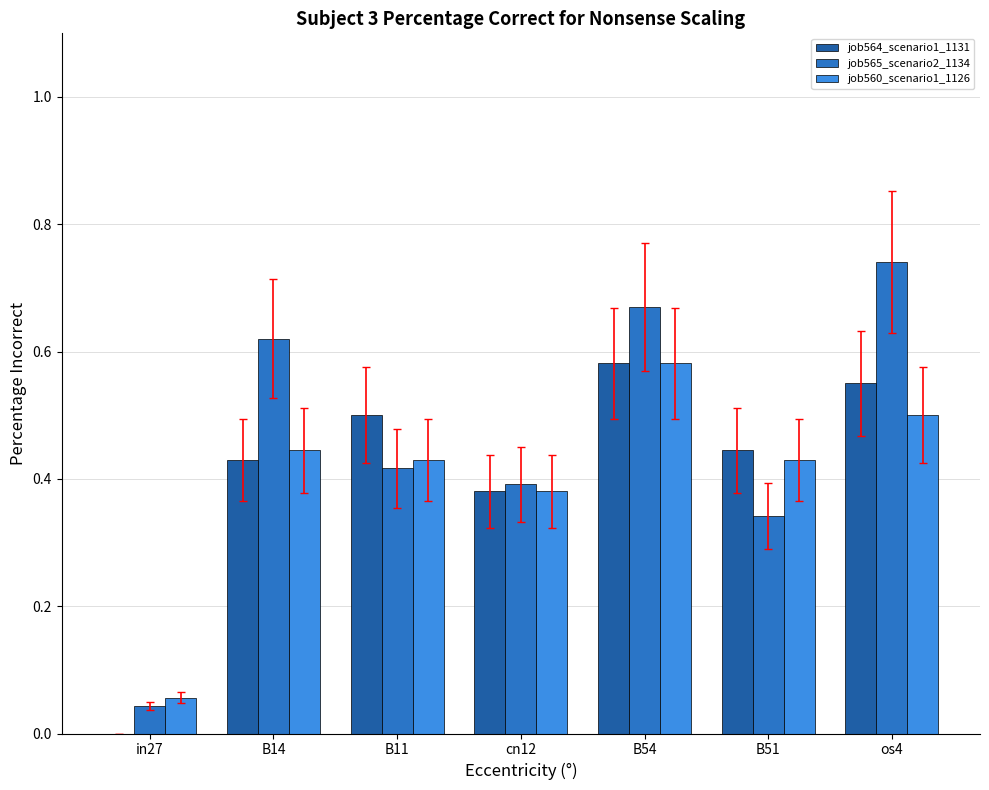

What are all the series names shown in the legend?

job564_scenario1_1131, job565_scenario2_1134, job560_scenario1_1126